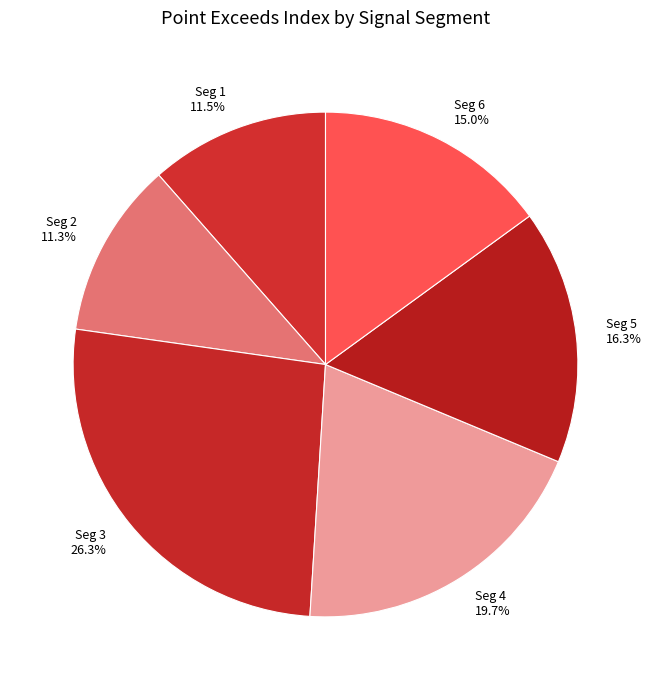

Which slice is the largest?

Seg 3 26.3%